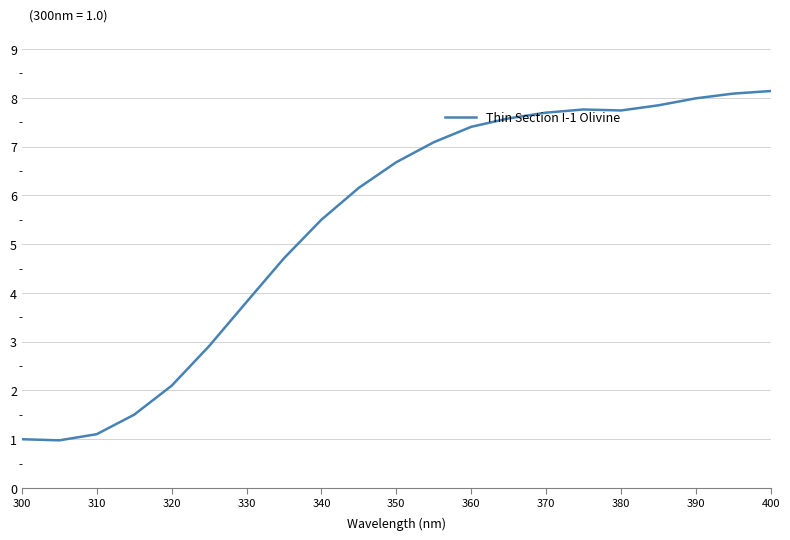

What is the maximum value shown in the chart?

8.1